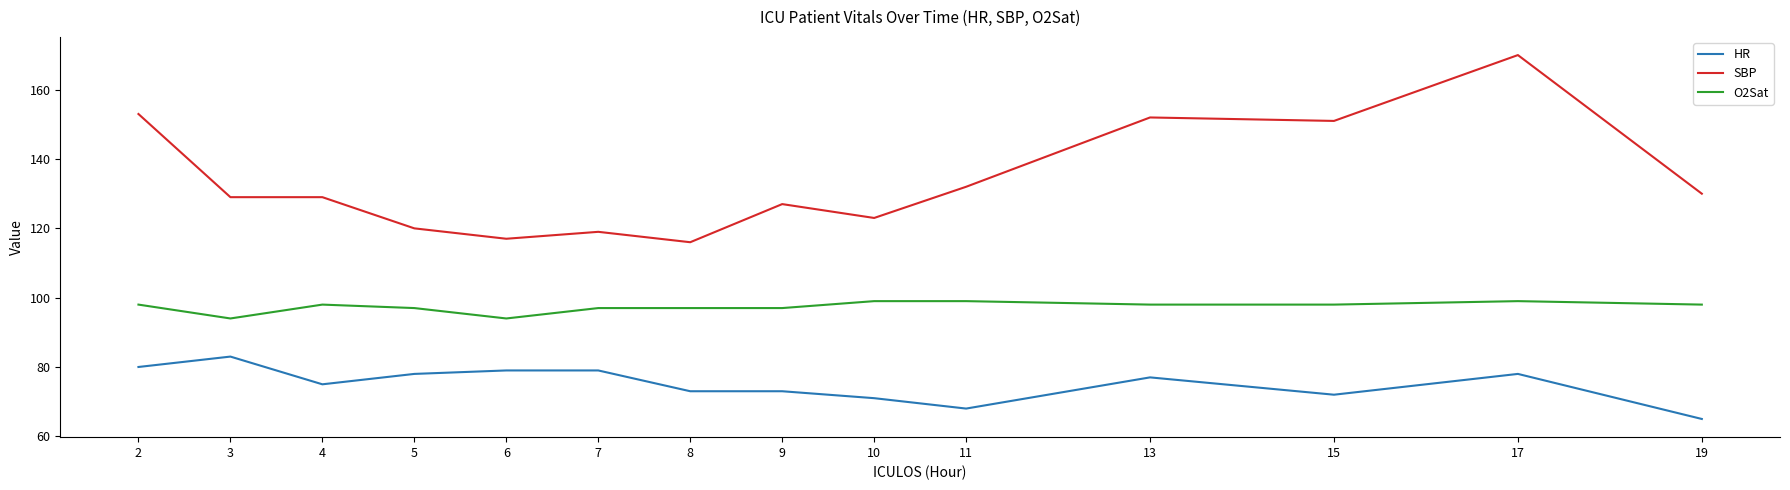

What is the maximum value shown in the chart?

170